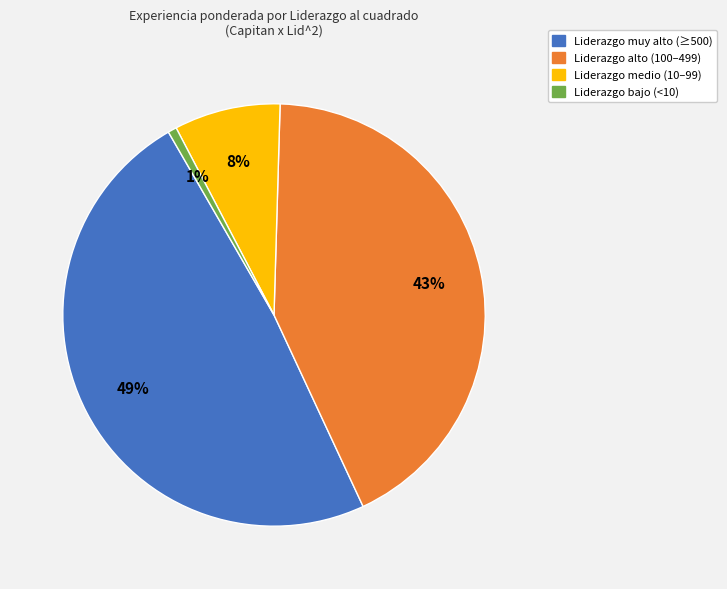

Count the number of slices in the pie.

4